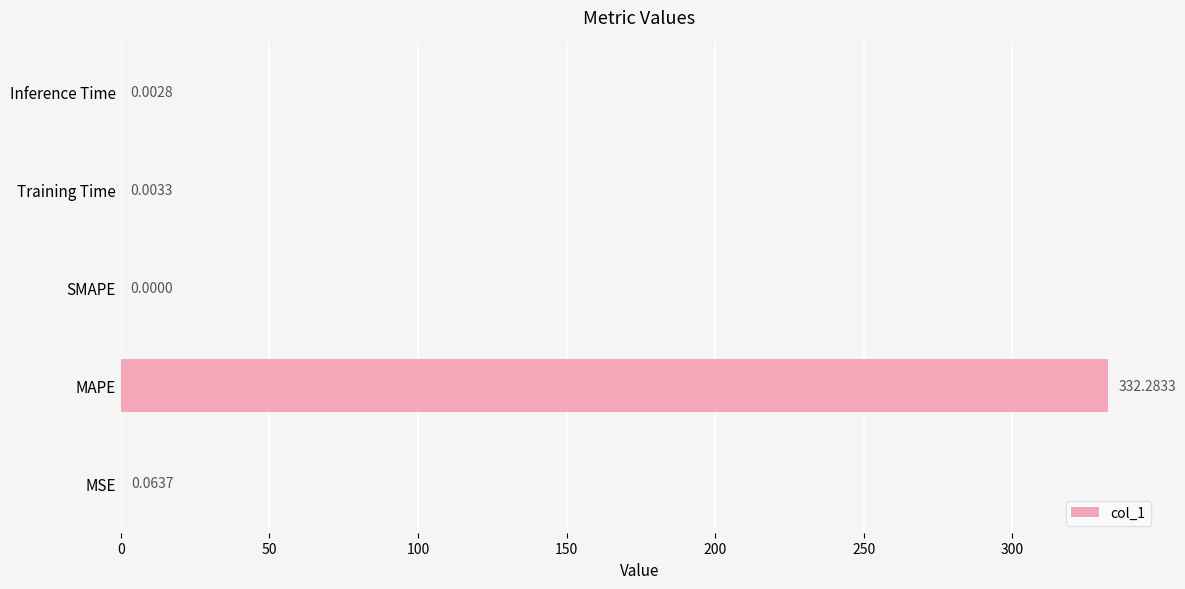

What is the sum of the values at MAPE and SMAPE?

332.3